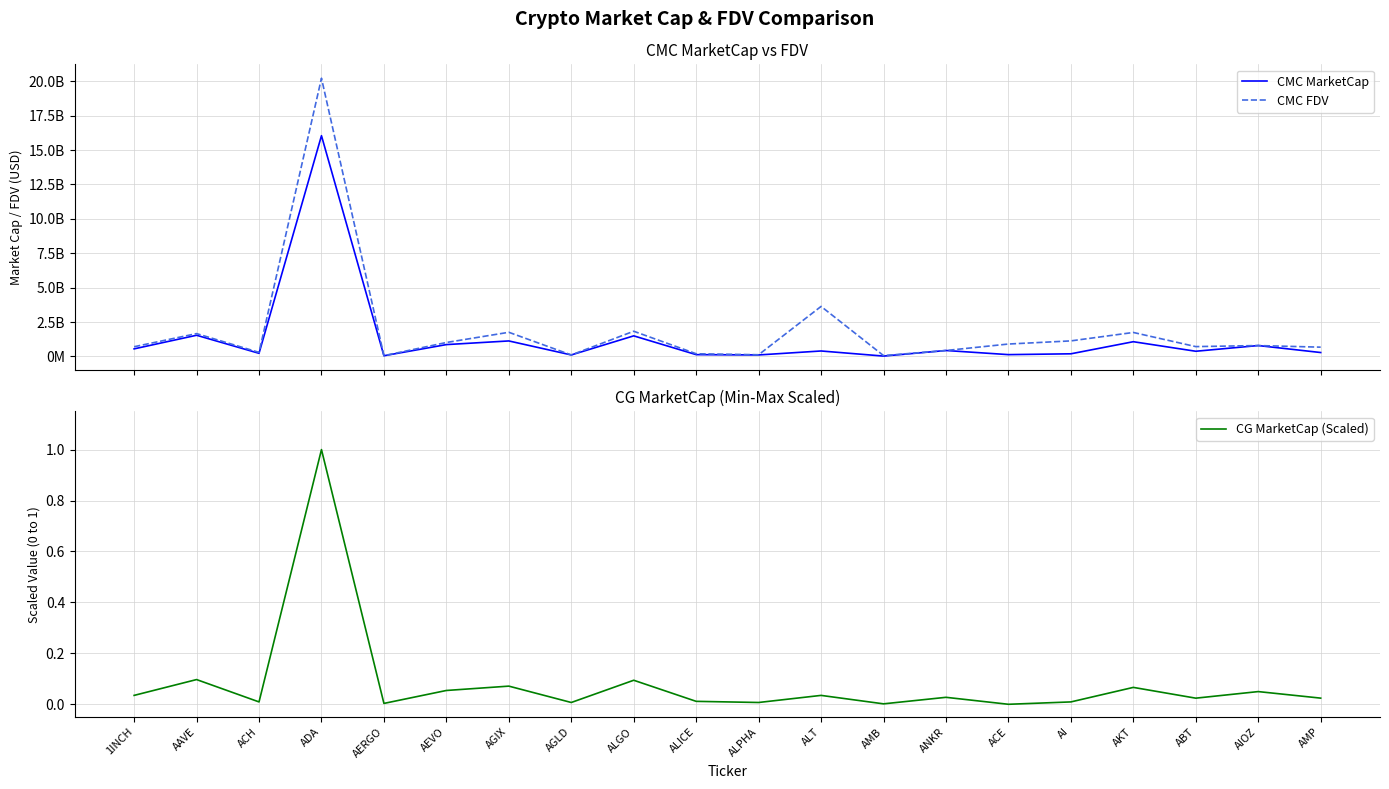

Where is the first local maximum for CMC MarketCap?

AAVE